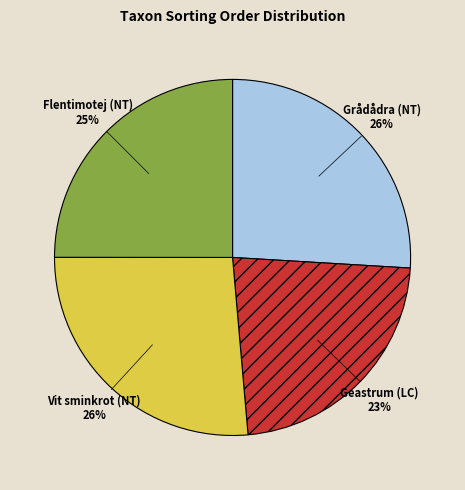

Count the number of slices in the pie.

4